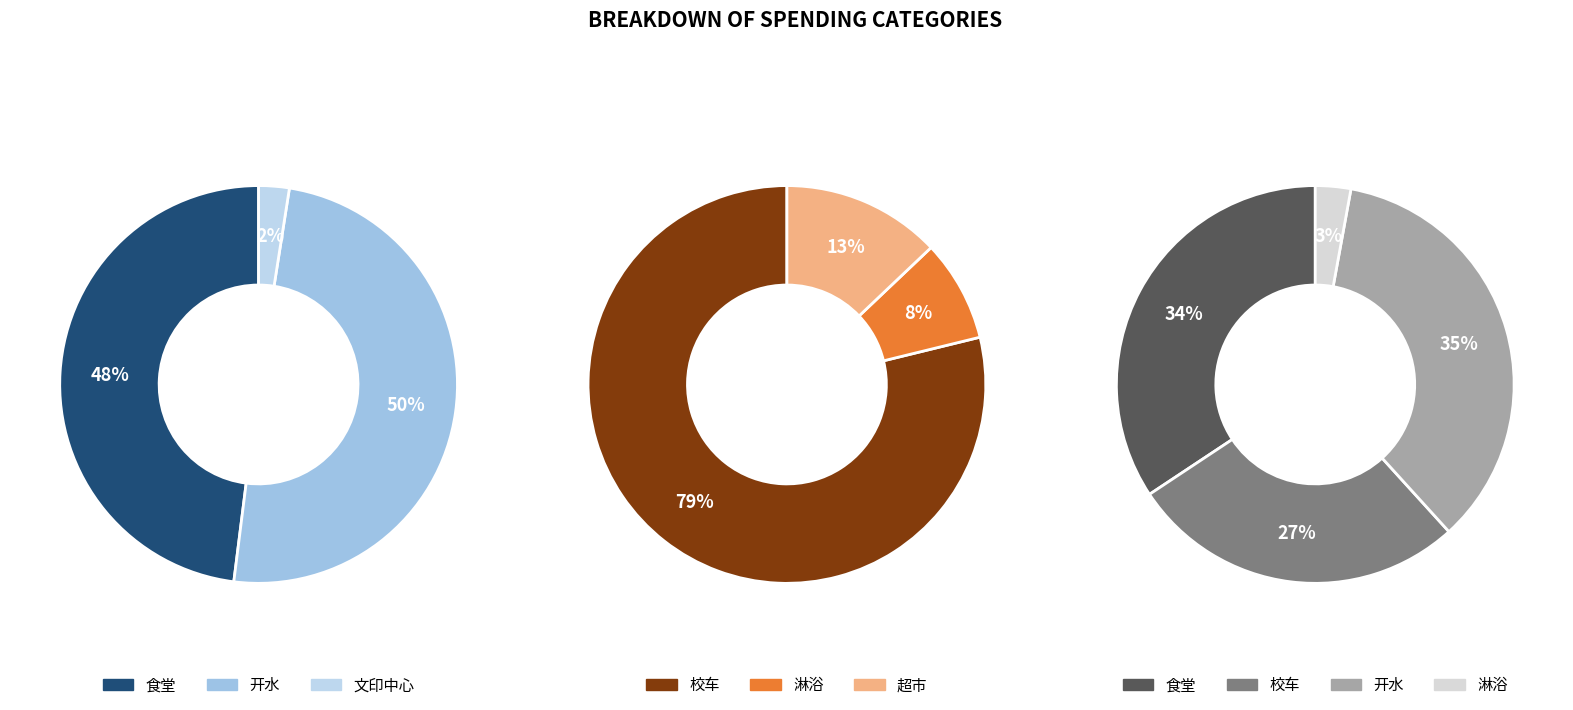

Is 开水 the majority of the pie?

No